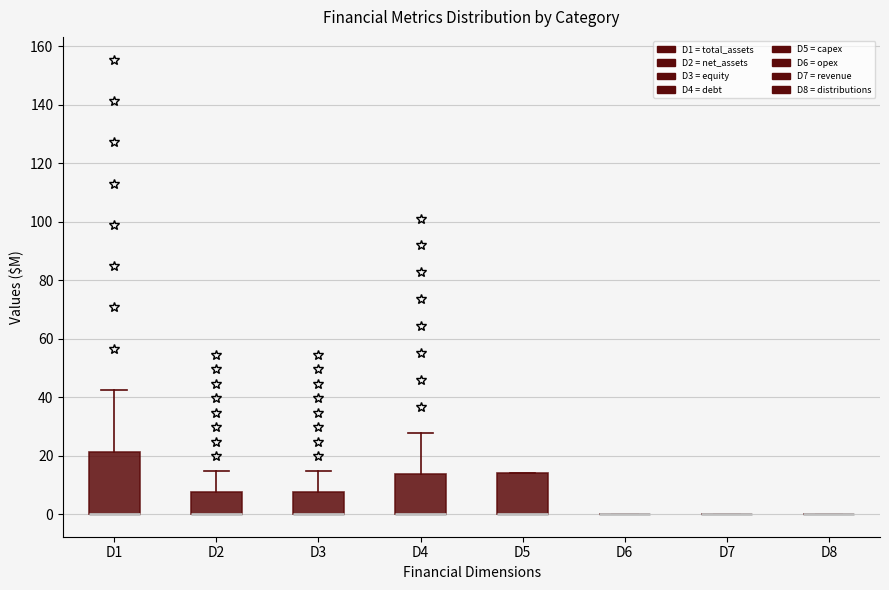

Reading left to right, transcribe this box plot: for each box, give where its median line is, the range the box spans, and where its two whiskers end, as read against the y-axis. The values are not printed on the chart, so give them approximately, as read against the axis.

D1: median 0 (drawn on the box's lower edge), box 0 to 22, whiskers 0 to 42
D2: median 0 (drawn on the box's lower edge), box 0 to 8, whiskers 0 to 14
D3: median 0 (drawn on the box's lower edge), box 0 to 8, whiskers 0 to 14
D4: median 0 (drawn on the box's lower edge), box 0 to 14, whiskers 0 to 28
D5: median 0 (drawn on the box's lower edge), box 0 to 14, whiskers 0 to 14
D6: box collapsed to a line at 0, whiskers 0 to 0
D7: box collapsed to a line at 0, whiskers 0 to 0
D8: box collapsed to a line at 0, whiskers 0 to 0